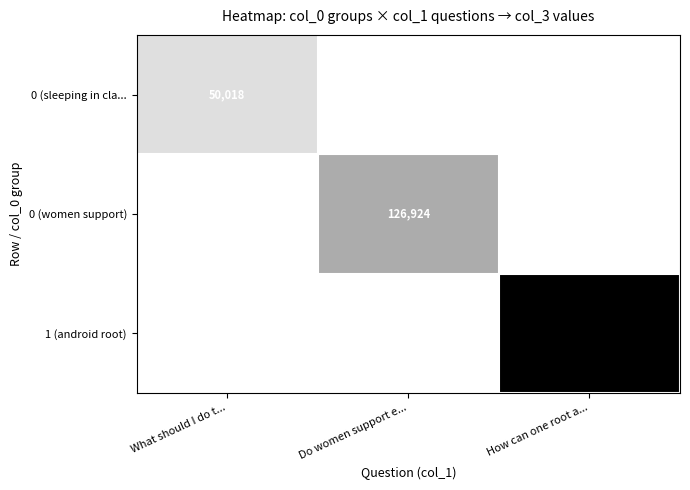

At how many categories does at least one series exceed 0?

3